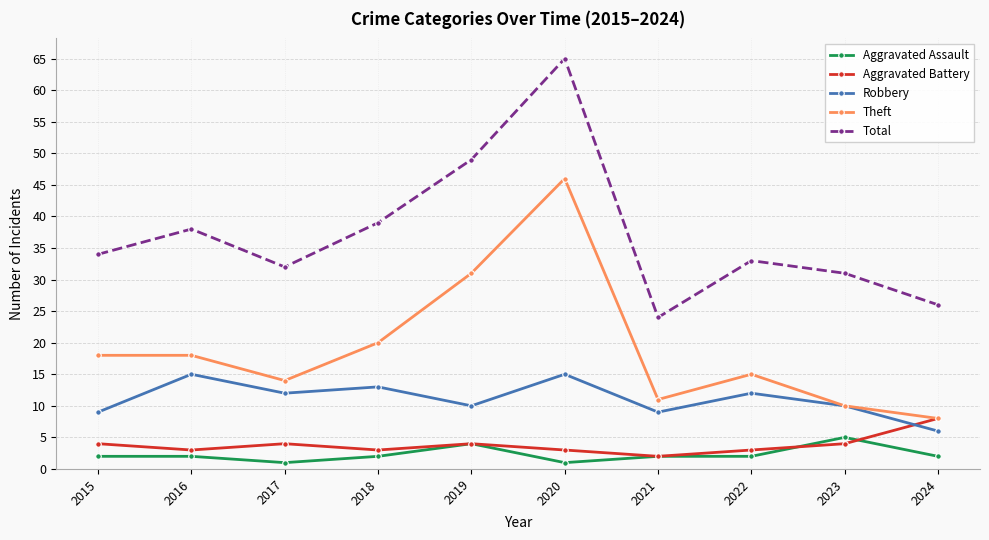

What is the greatest value displayed?

65